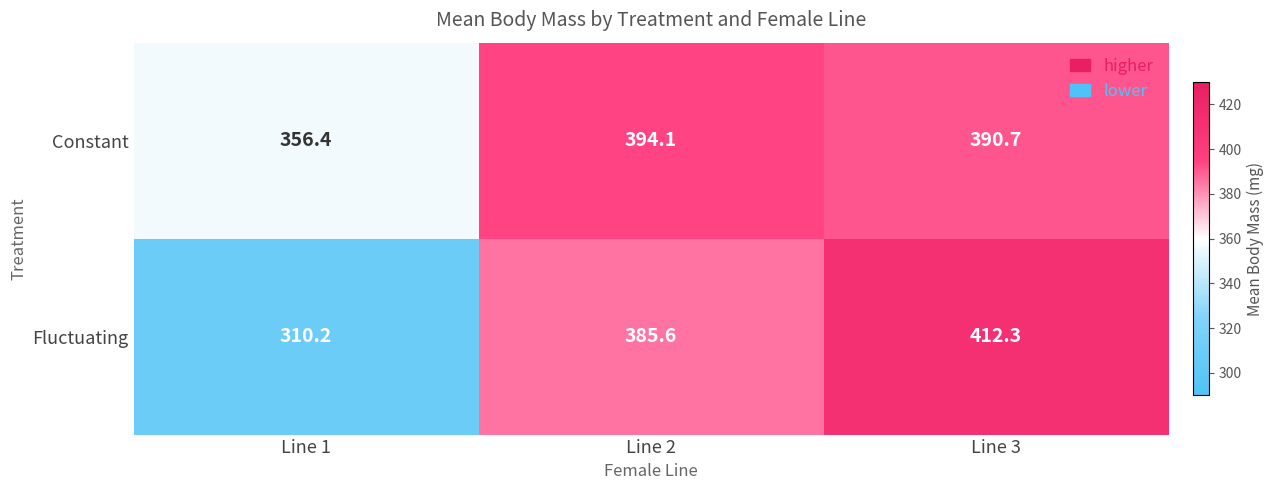

List the series in order of their peak value, highest first.

Fluctuating, Constant